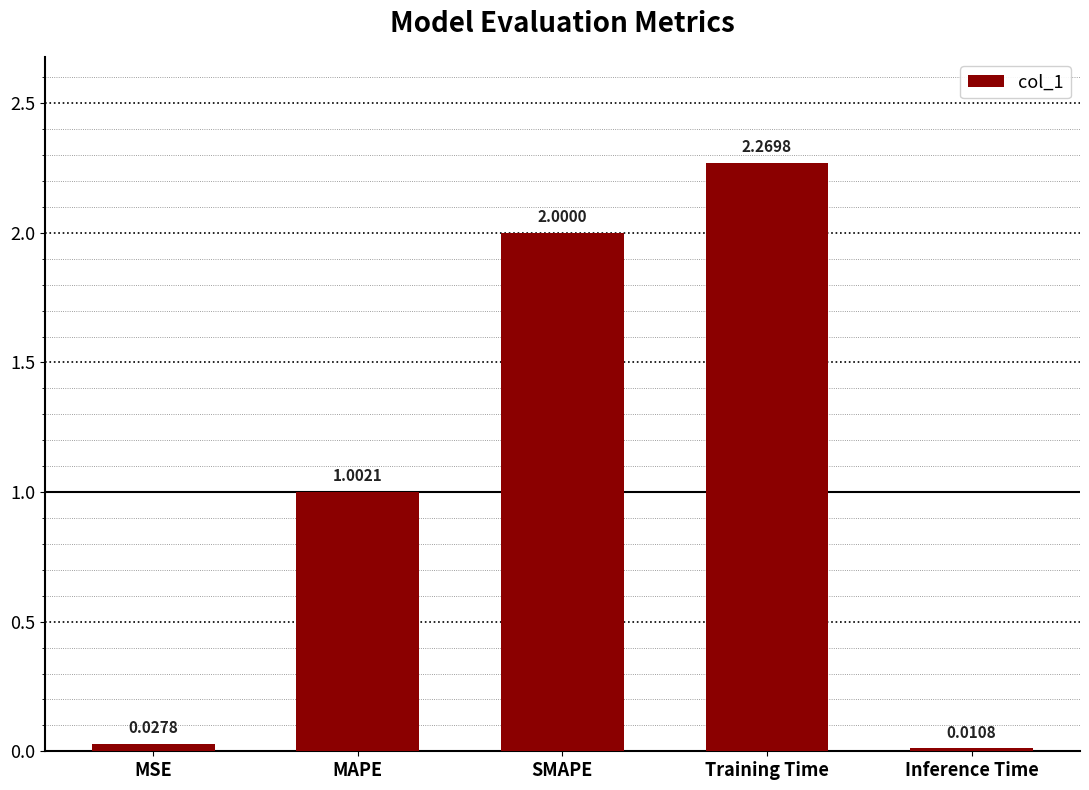

At which label is the value closest to 1?

MAPE